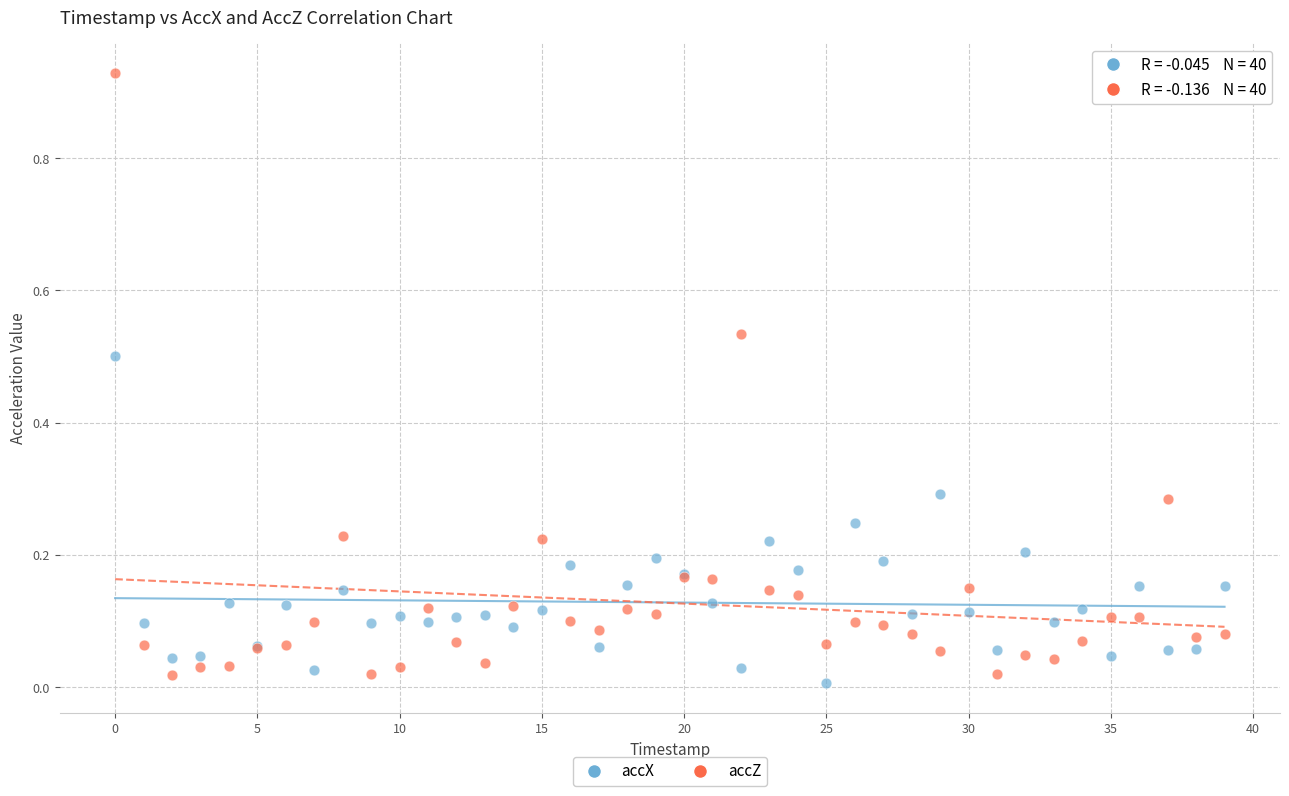

Which series has the widest spread of Y values?

accZ